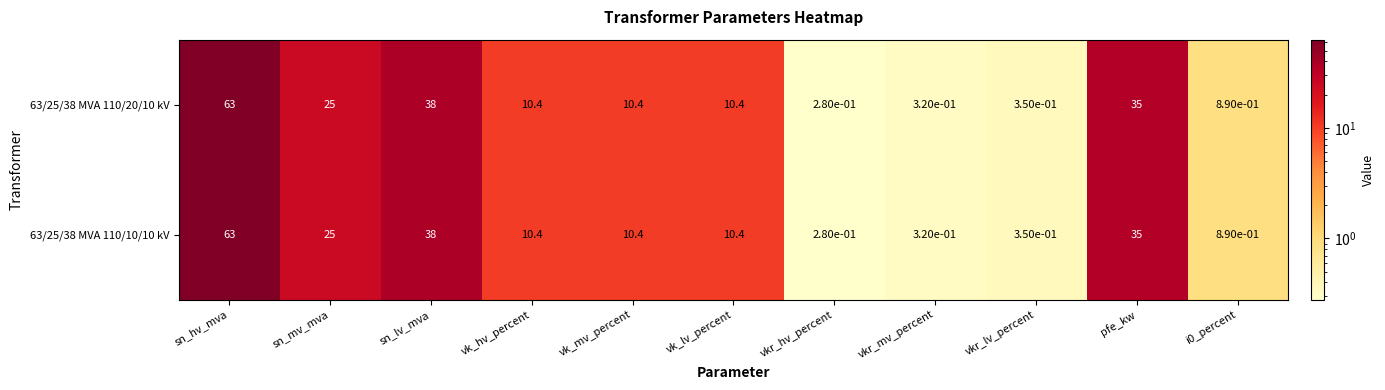

The 63/25/38 MVA 110/10/10 kV series shows 0.2 at vkr_hv_percent. True or false?

False